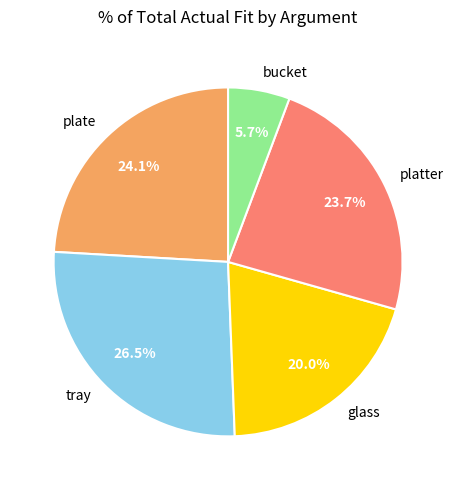

Count the number of slices in the pie.

5